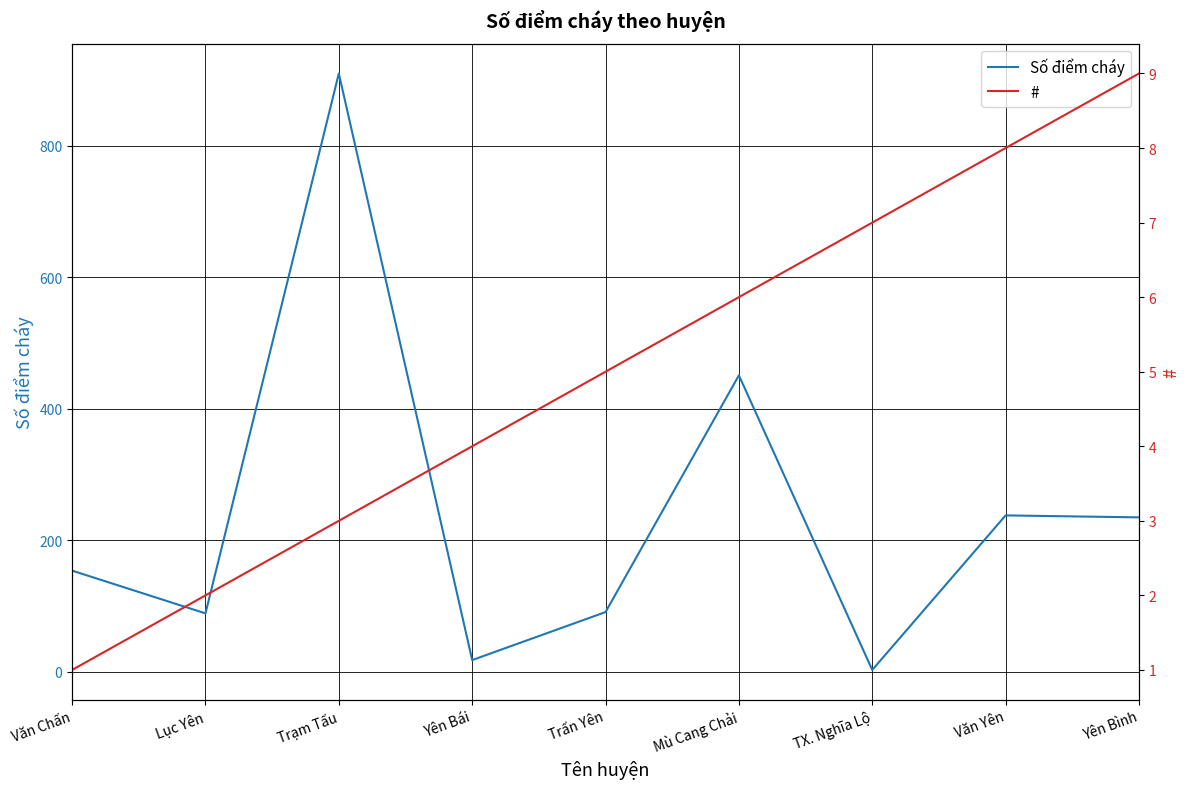

What is the total value across all series at Yên Bái?

22